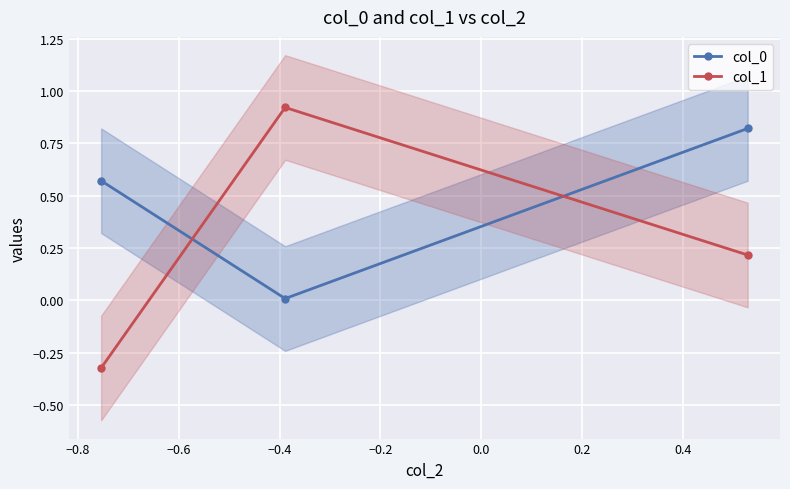

List the series in order of their peak value, lowest first.

col_0, col_1